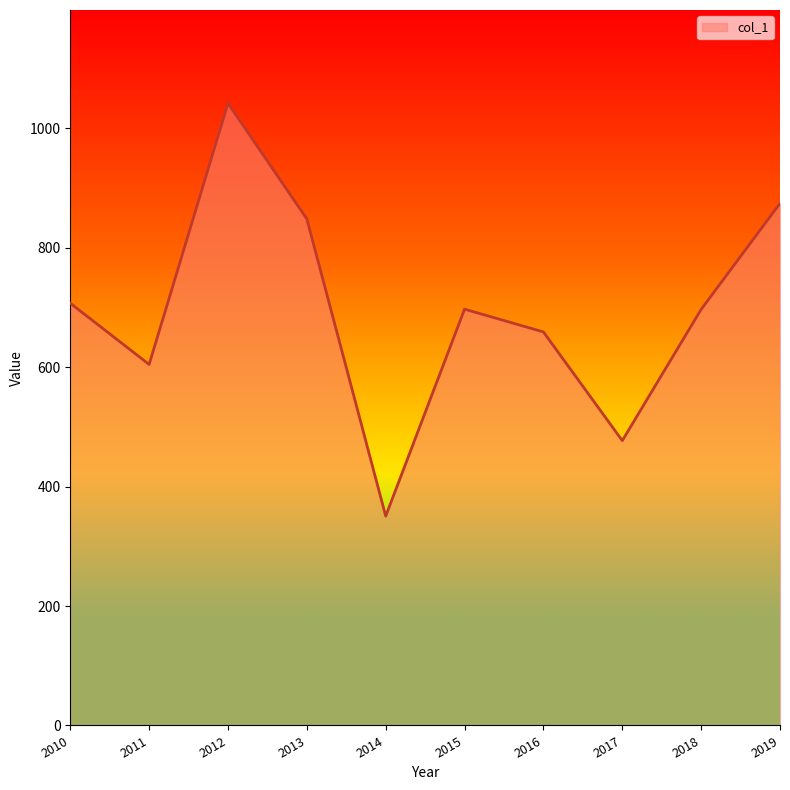

Read the value at 2016.

658.8